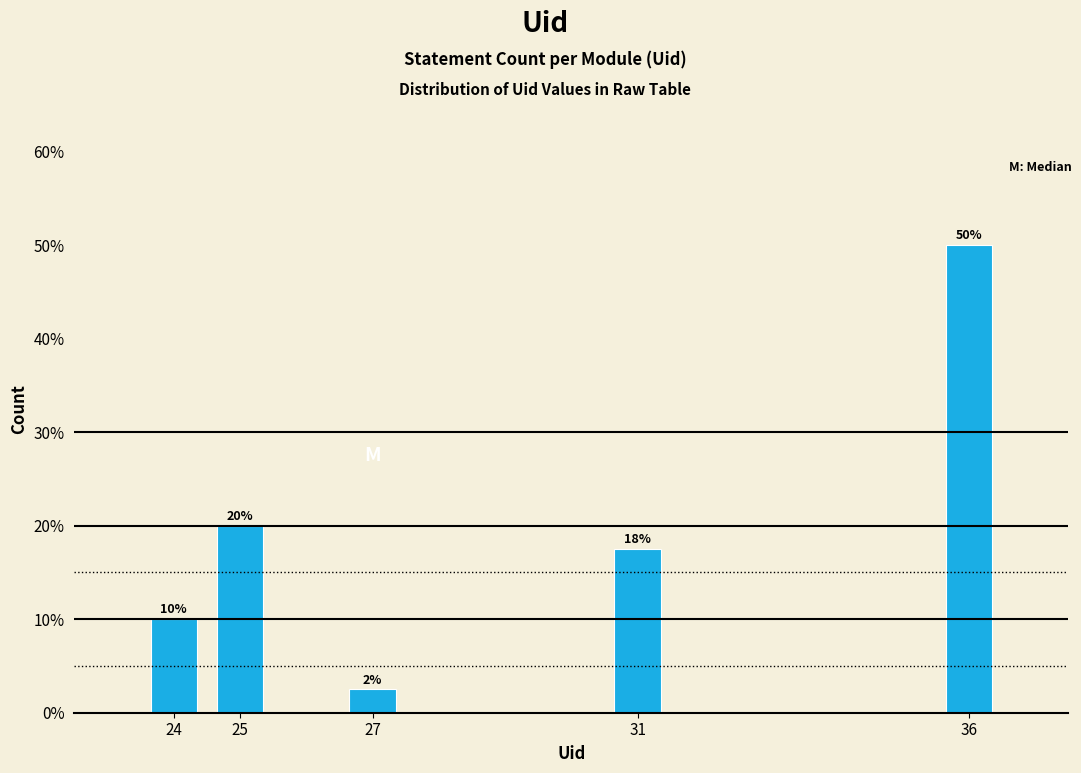

What is the value of the 3rd bar from the left?

2.5